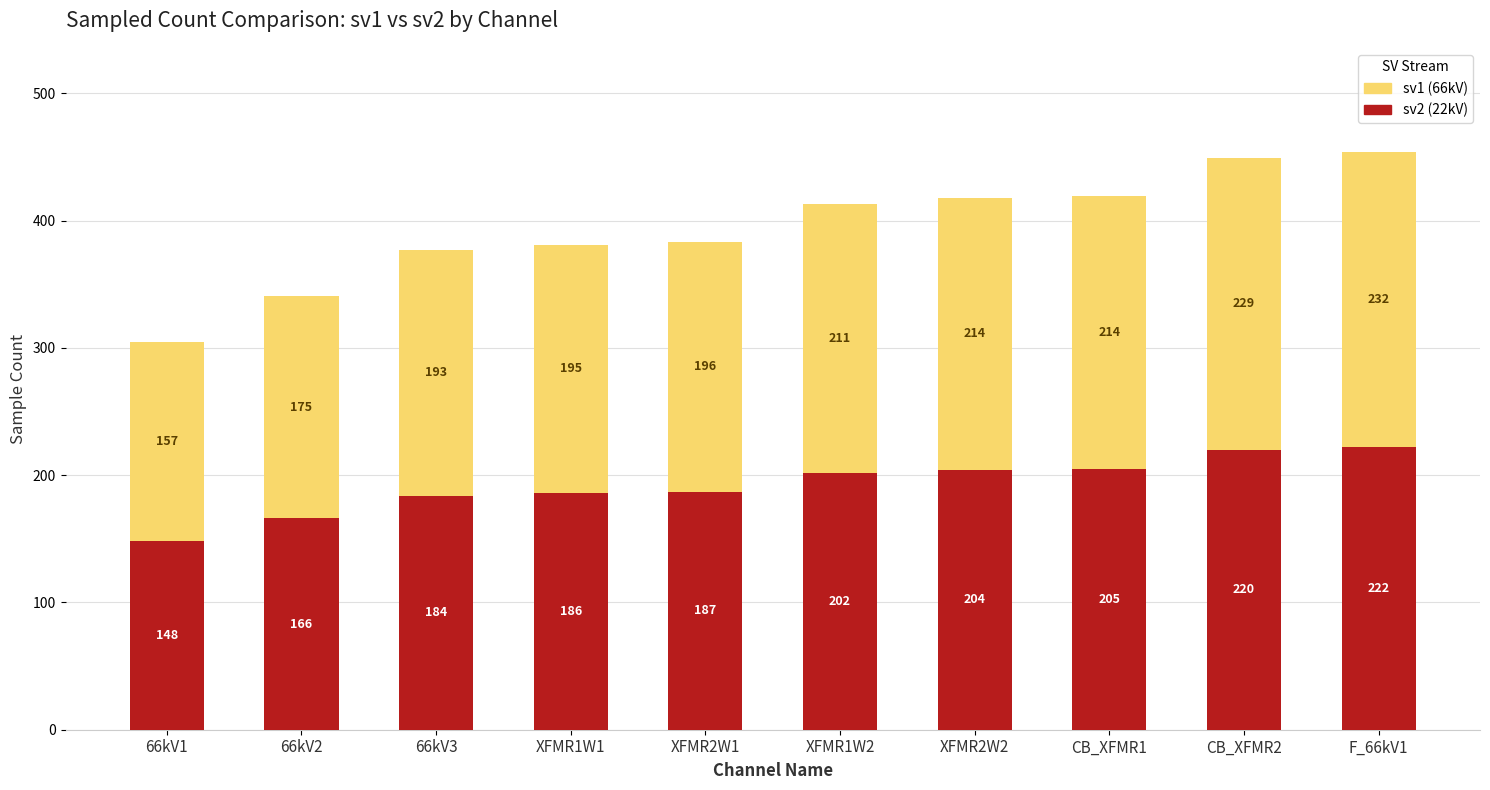

Which category has the highest value in the sv2 (22kV) series?

F_66kV1